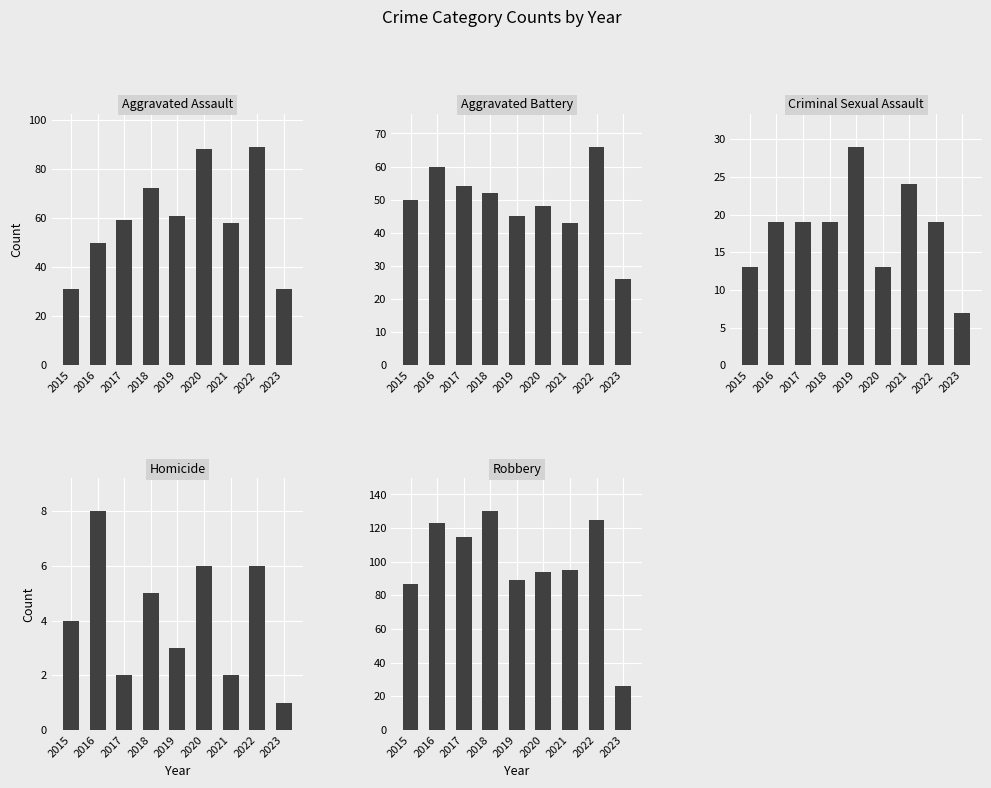

How many data points does each series have?

9